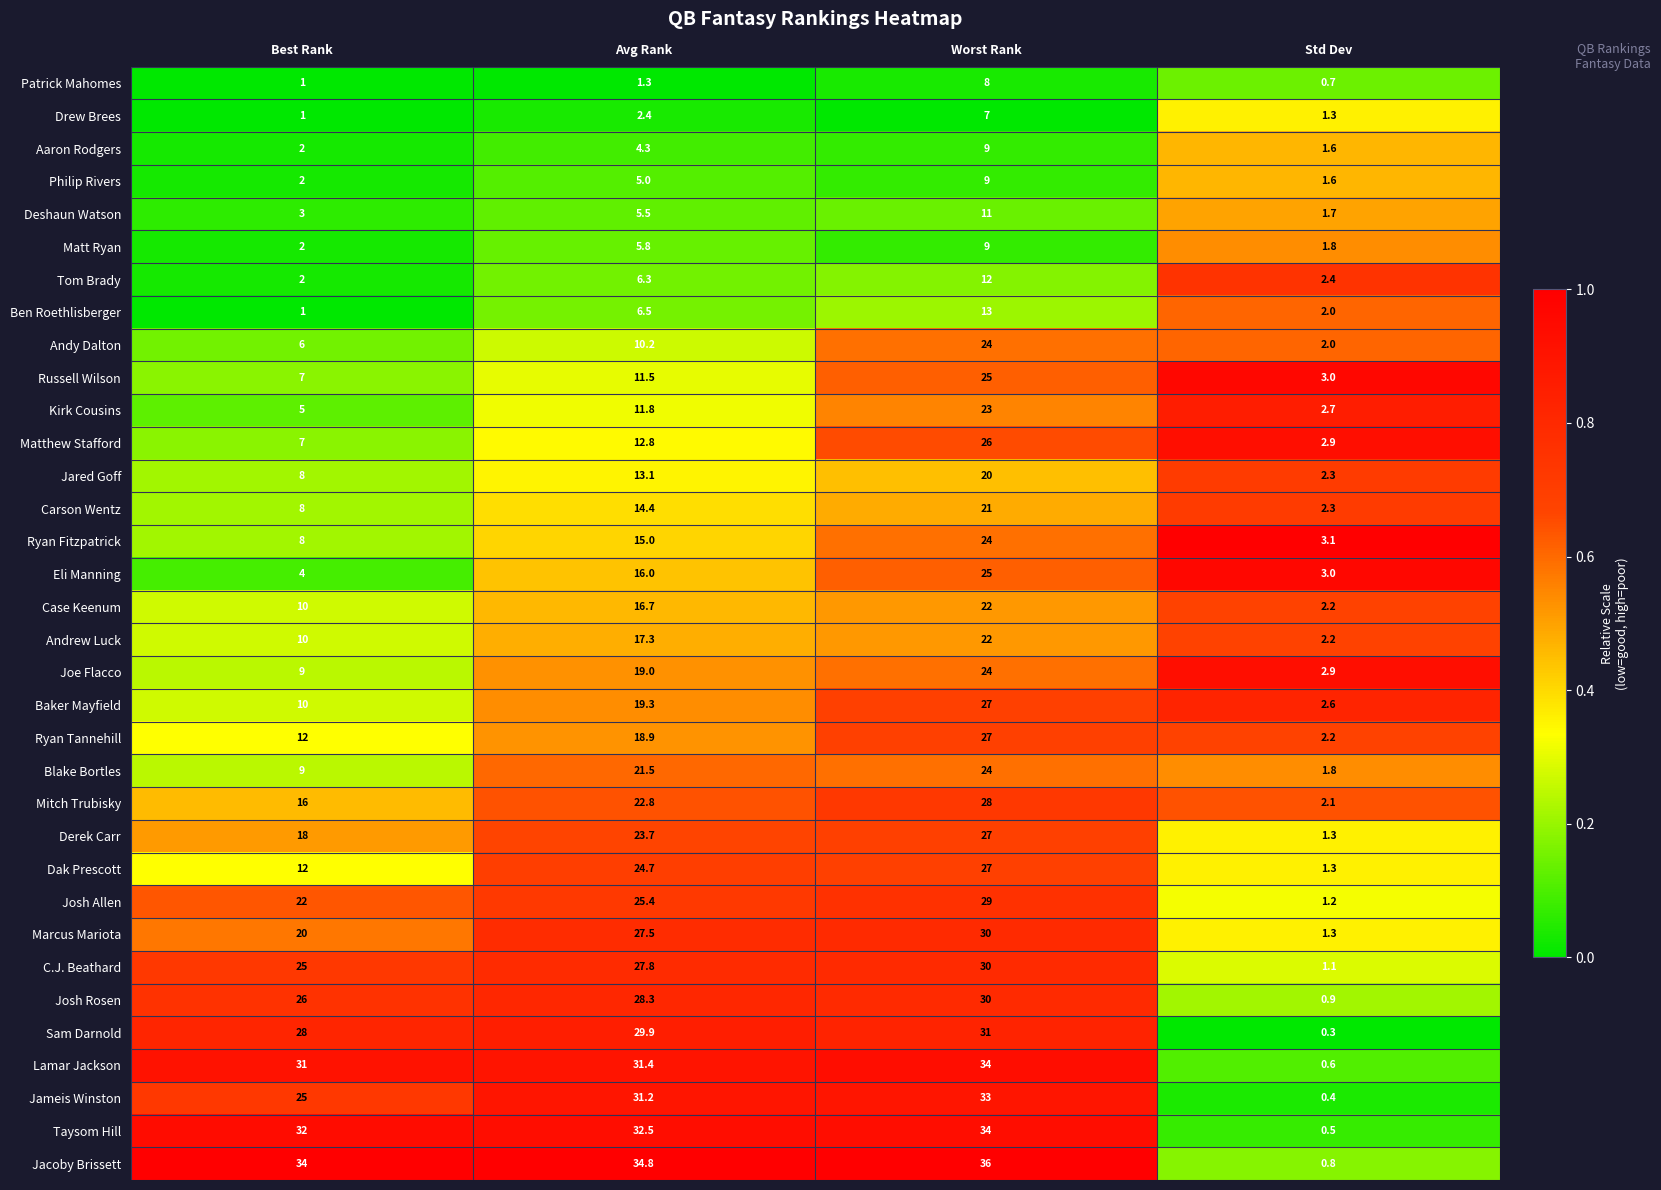

At how many categories does at least one series exceed 17?

3